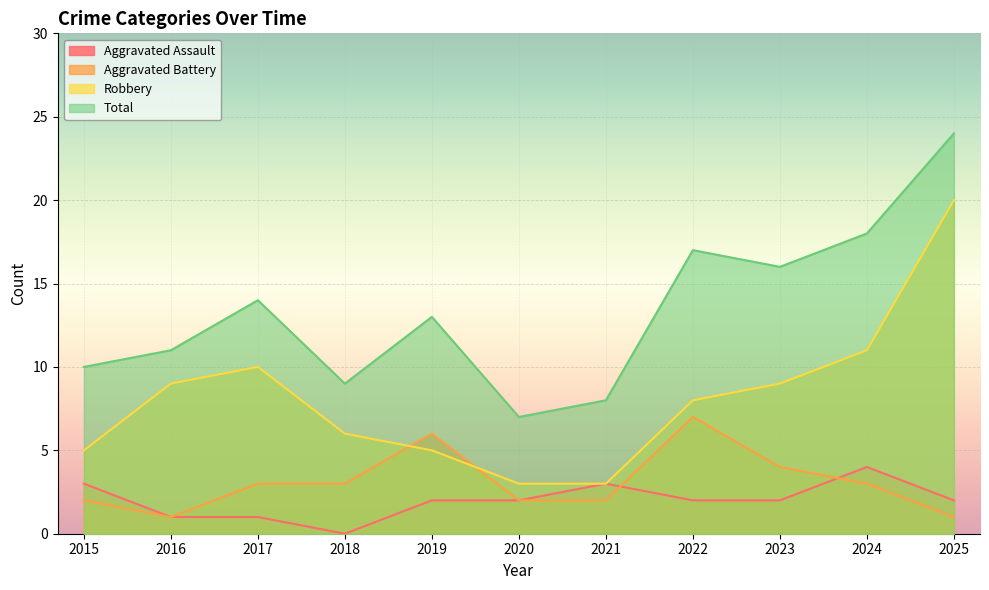

How many lines are shown in the chart?

4